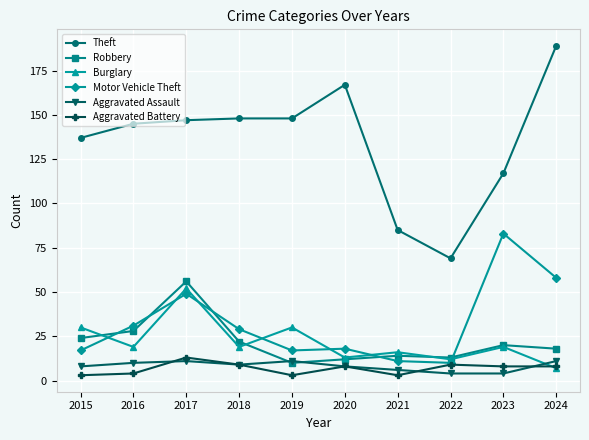

Reading left to right, list all the values displayed in this chart.

Theft: 2015=137	2016=145	2017=147	2018=148	2019=148	2020=167	2021=85	2022=69	2023=117	2024=189
Robbery: 2015=24	2016=28	2017=56	2018=22	2019=10	2020=12	2021=14	2022=13	2023=20	2024=18
Burglary: 2015=30	2016=19	2017=52	2018=19	2019=30	2020=13	2021=16	2022=12	2023=19	2024=7
Motor Vehicle Theft: 2015=17	2016=31	2017=49	2018=29	2019=17	2020=18	2021=11	2022=10	2023=83	2024=58
Aggravated Assault: 2015=8	2016=10	2017=11	2018=9	2019=11	2020=8	2021=6	2022=4	2023=4	2024=11
Aggravated Battery: 2015=3	2016=4	2017=13	2018=9	2019=3	2020=8	2021=3	2022=9	2023=8	2024=8